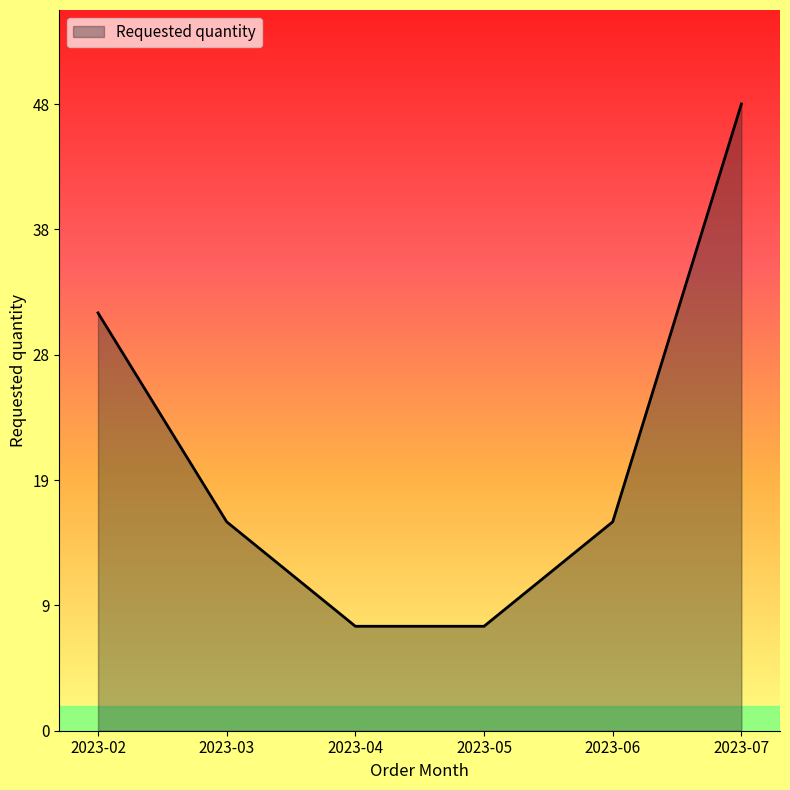

Reading left to right, what are all the values shown in this chart?

32	16	8	8	16	48